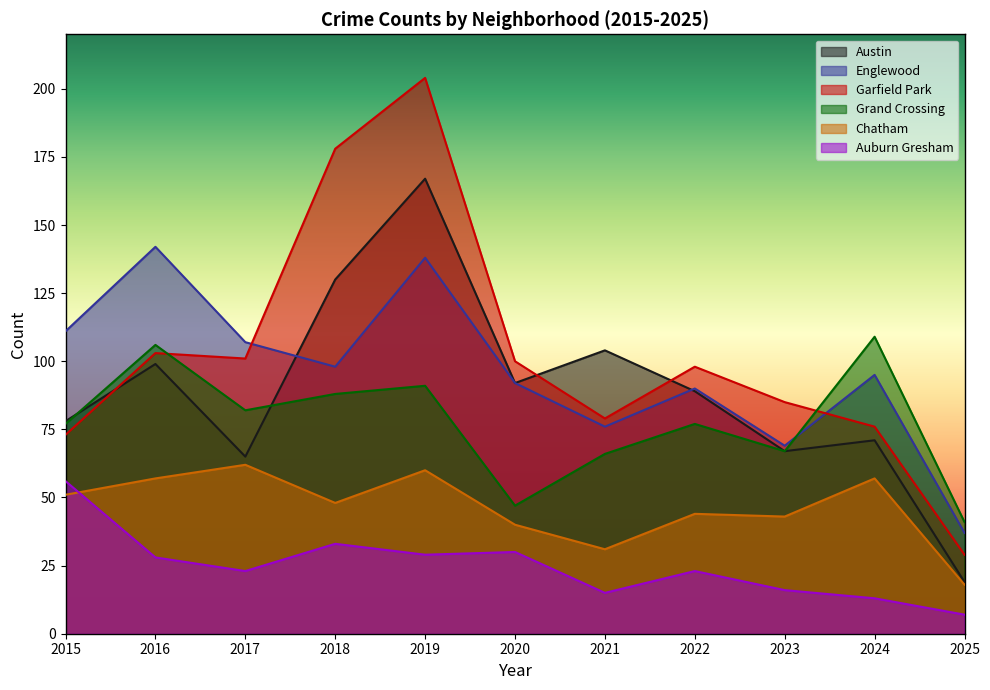

Between 2024 and 2022, which is larger?

2022